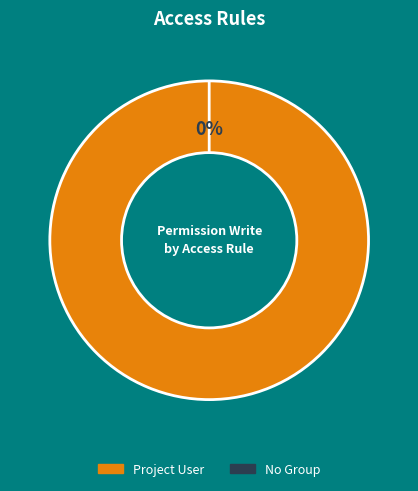

To the nearest percent, what is the average slice percentage?

50%